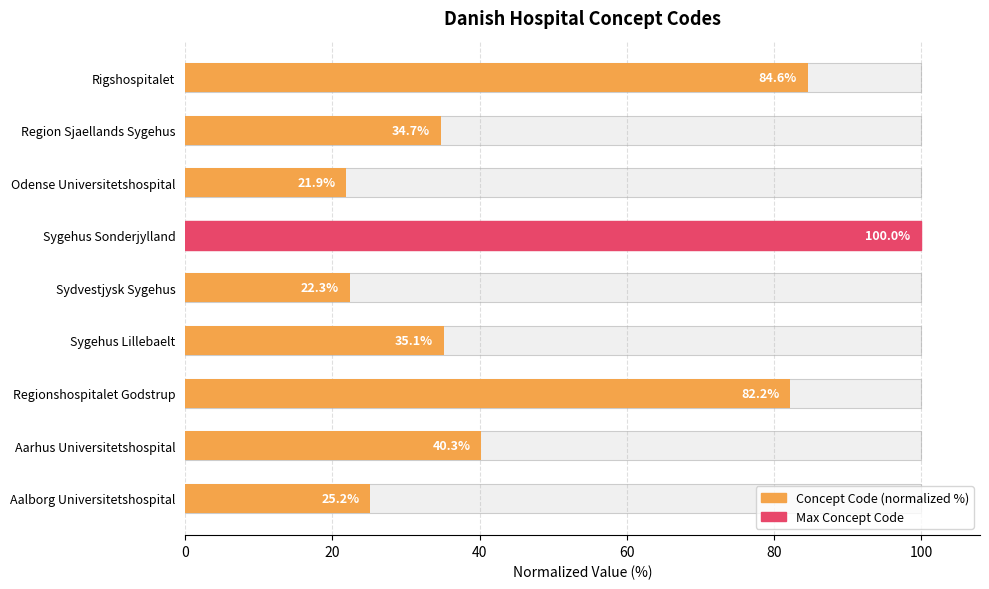

Where is the data nearest to the value 60?

Aarhus Universitetshospital